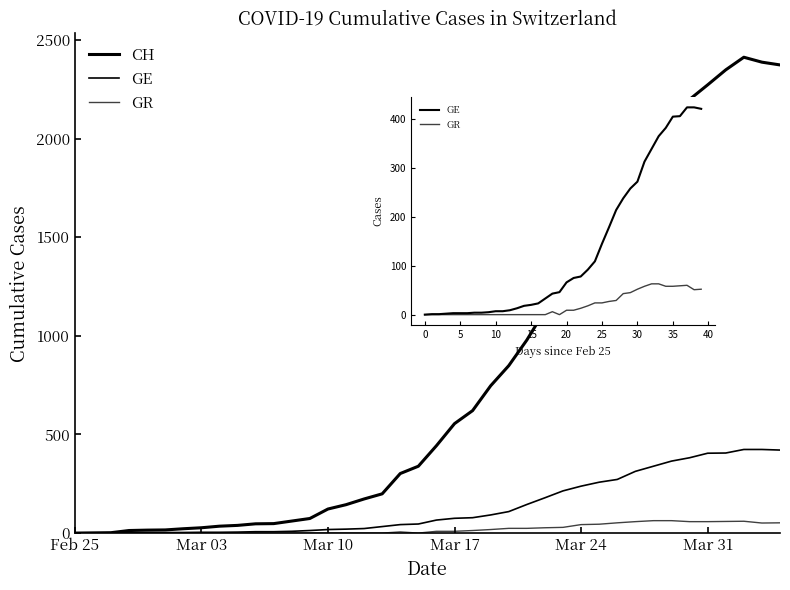

True or false: GE and CH intersect in this chart.

False